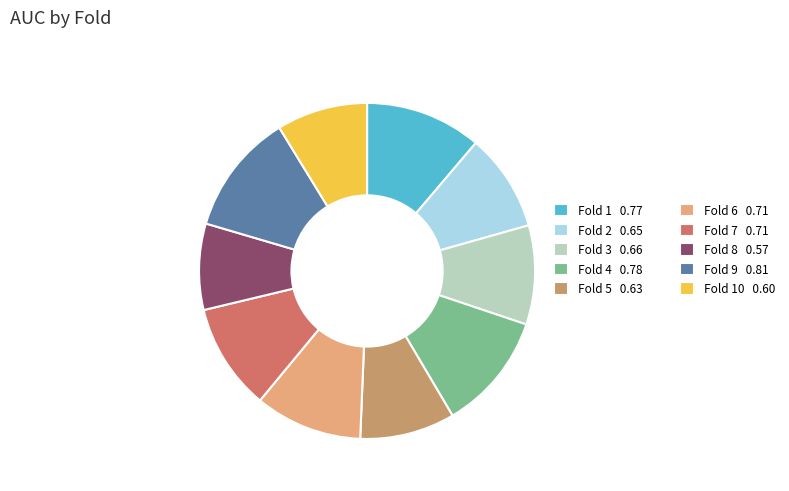

Is there a majority slice in this chart?

No